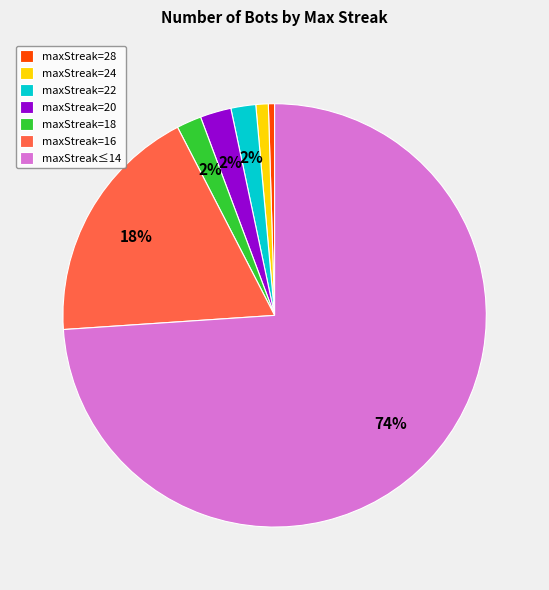

Which category has the biggest portion of the pie?

maxStreak≤14